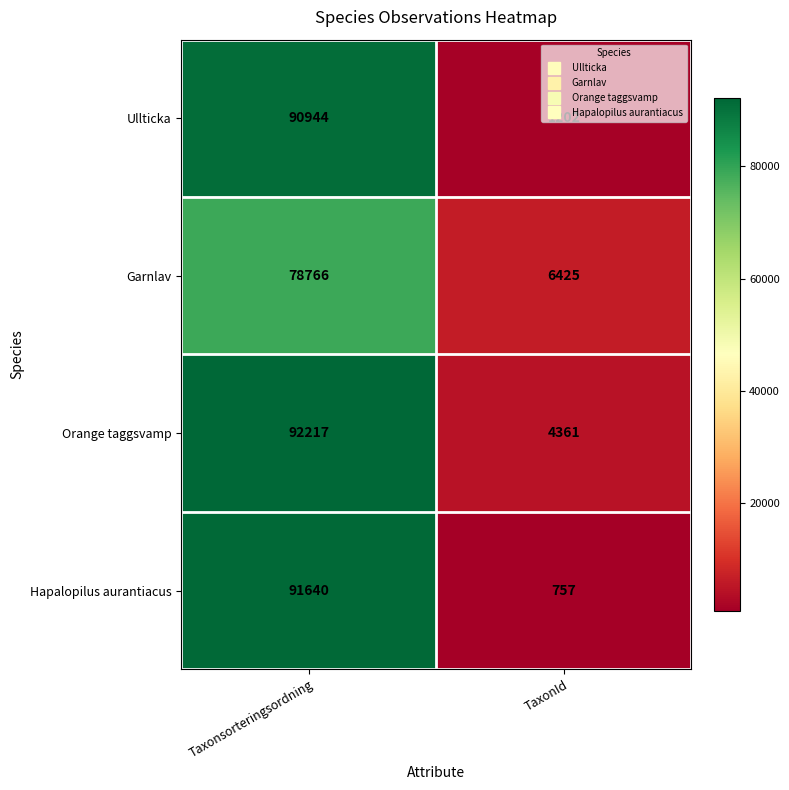

List the series in order of their peak value, highest first.

Orange taggsvamp, Hapalopilus aurantiacus, Ullticka, Garnlav